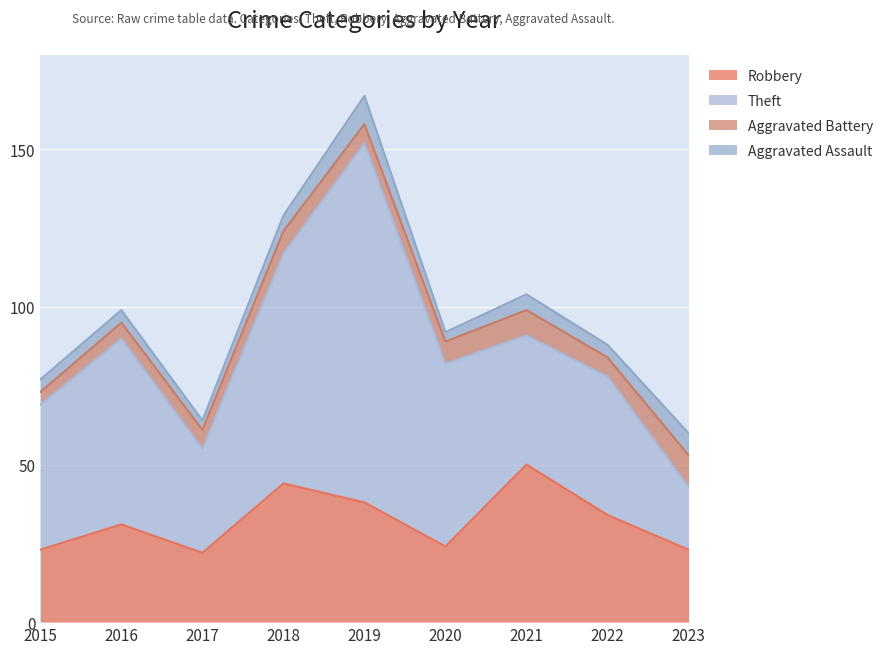

At which category does Aggravated Assault reach its first local valley?

2017